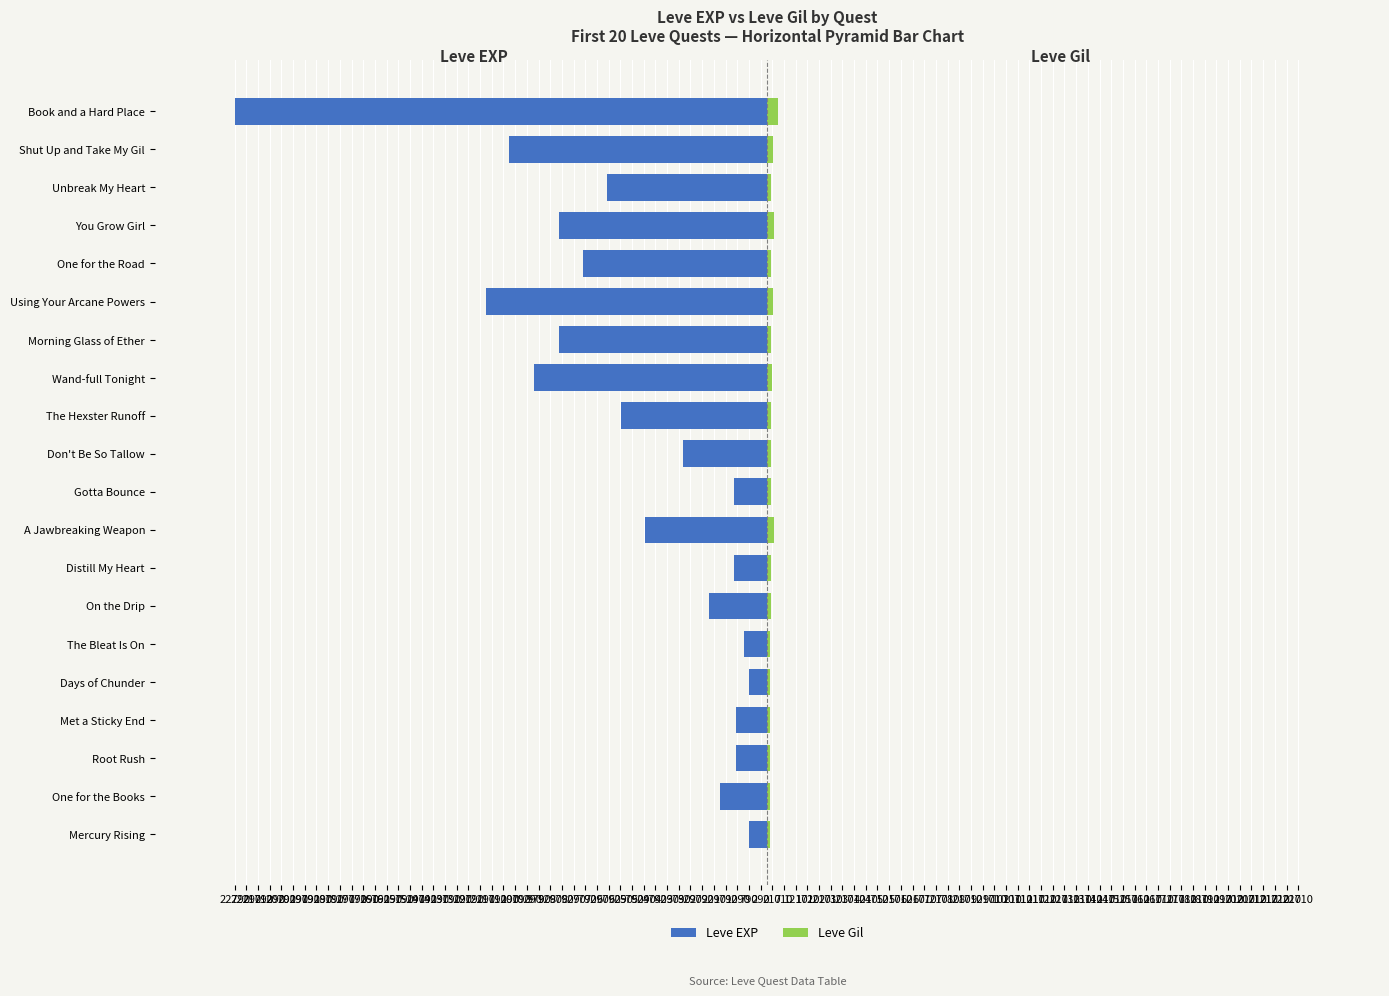

Which series has the largest range (max minus min)?

Leve EXP